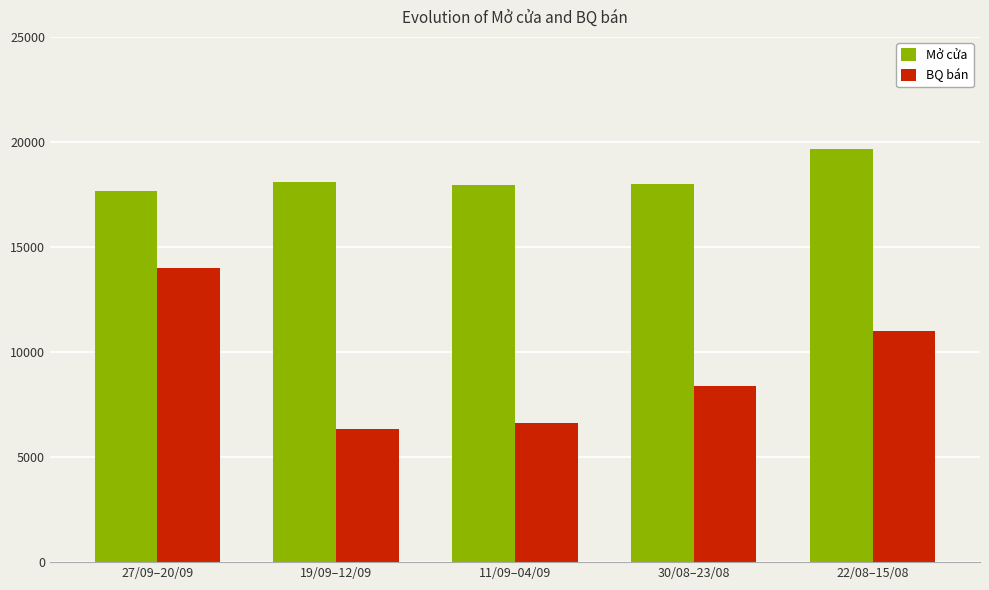

Is the value of BQ bán at 19/09–12/09 greater than the value of Mở cửa at 22/08–15/08?

No